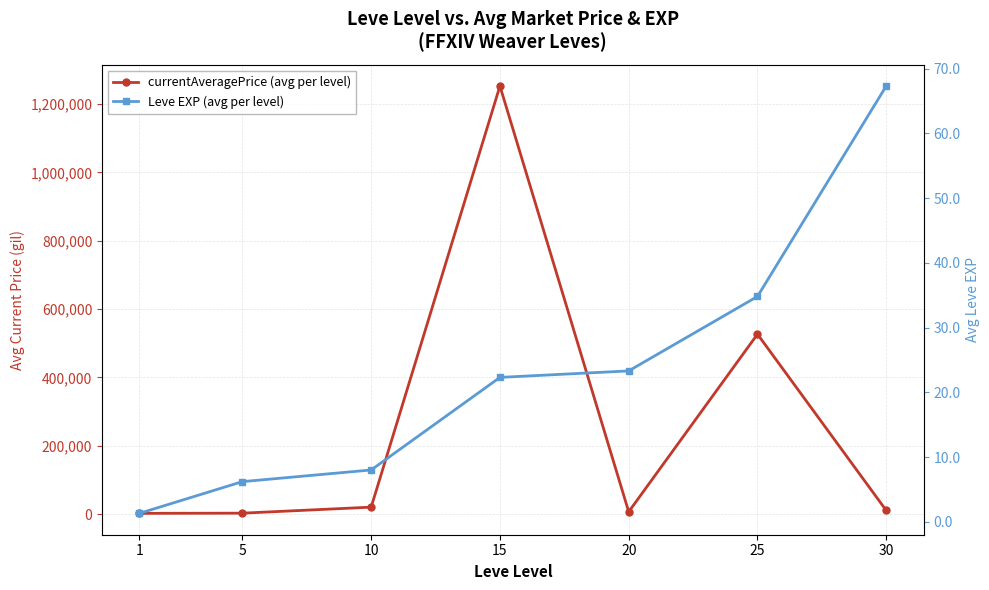

What is the total value across all series at 15?

1253026.3